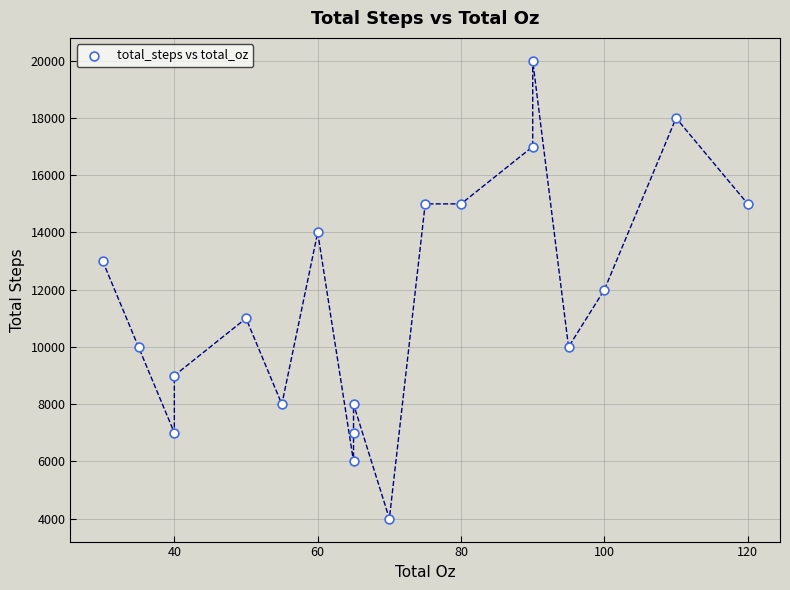

What is the range of X values (max minus min)?

90